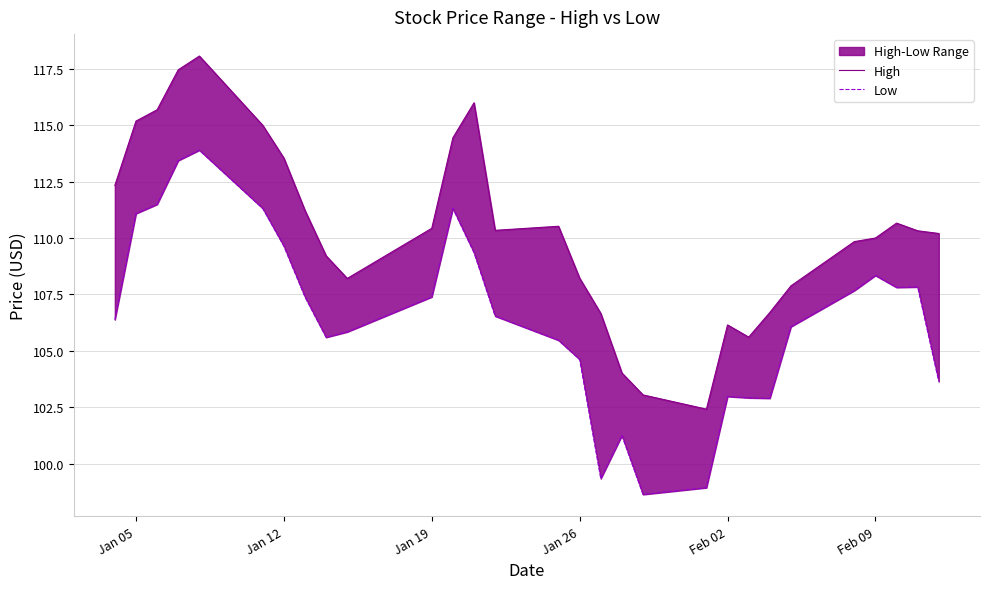

Which series has the widest spread of values?

High